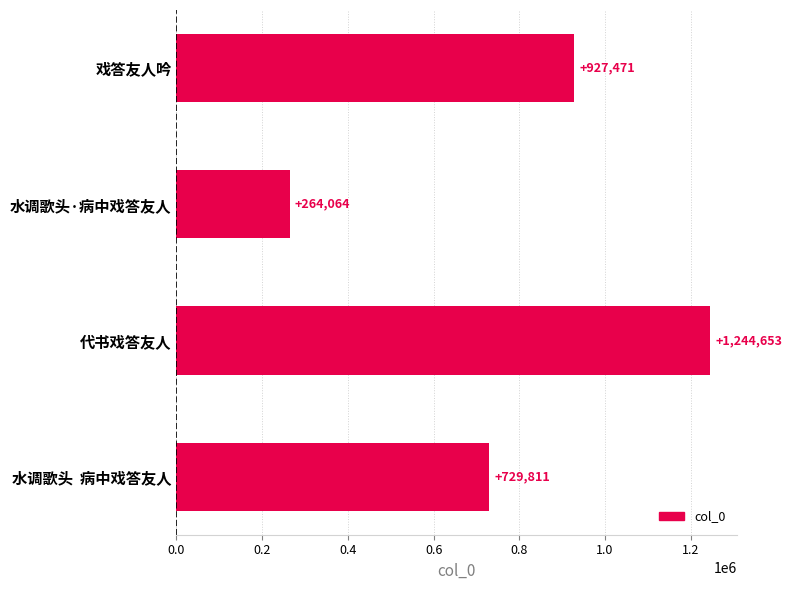

Is it true that the value at 代书戏答友人 is 1244653?

True